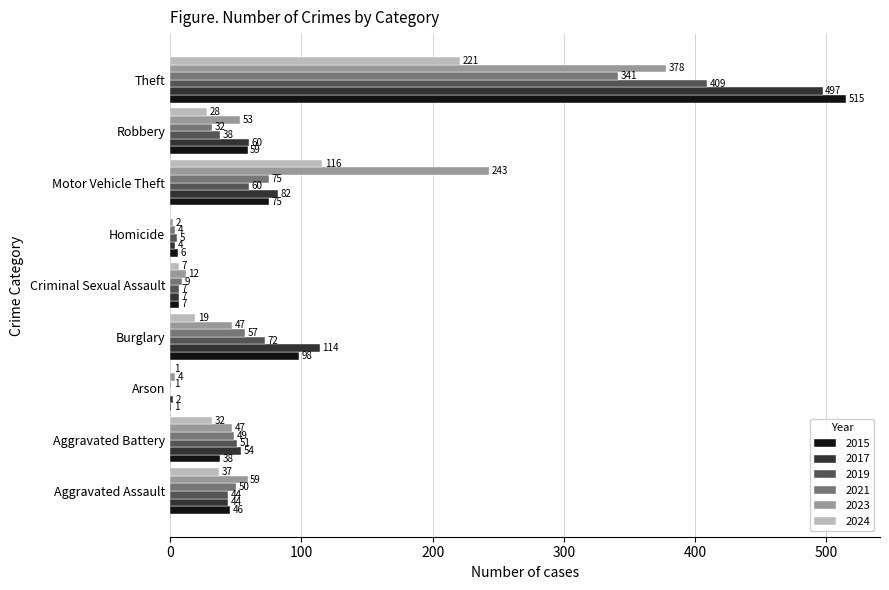

How many distinct data groups are displayed?

6